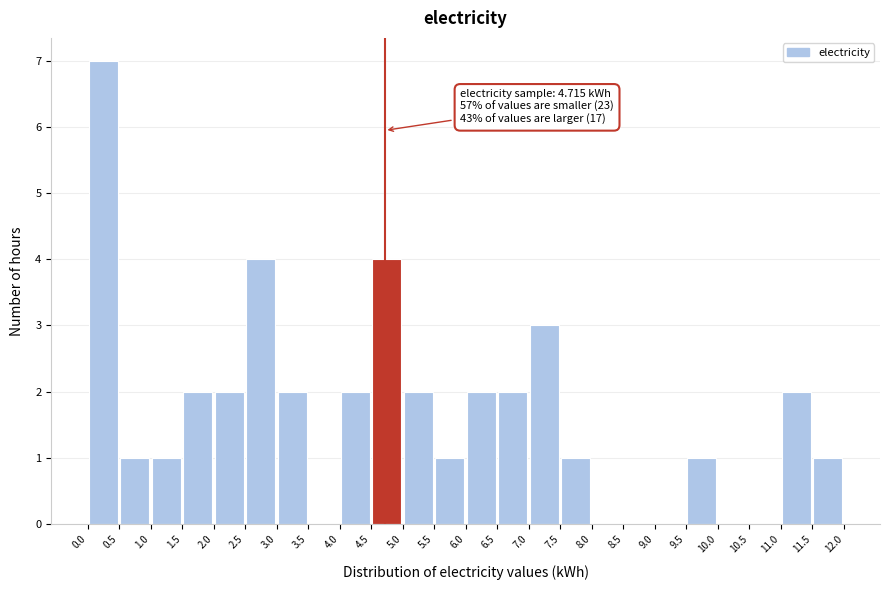

Over which range of the x-axis is the bar tallest?

0.0 to 0.5